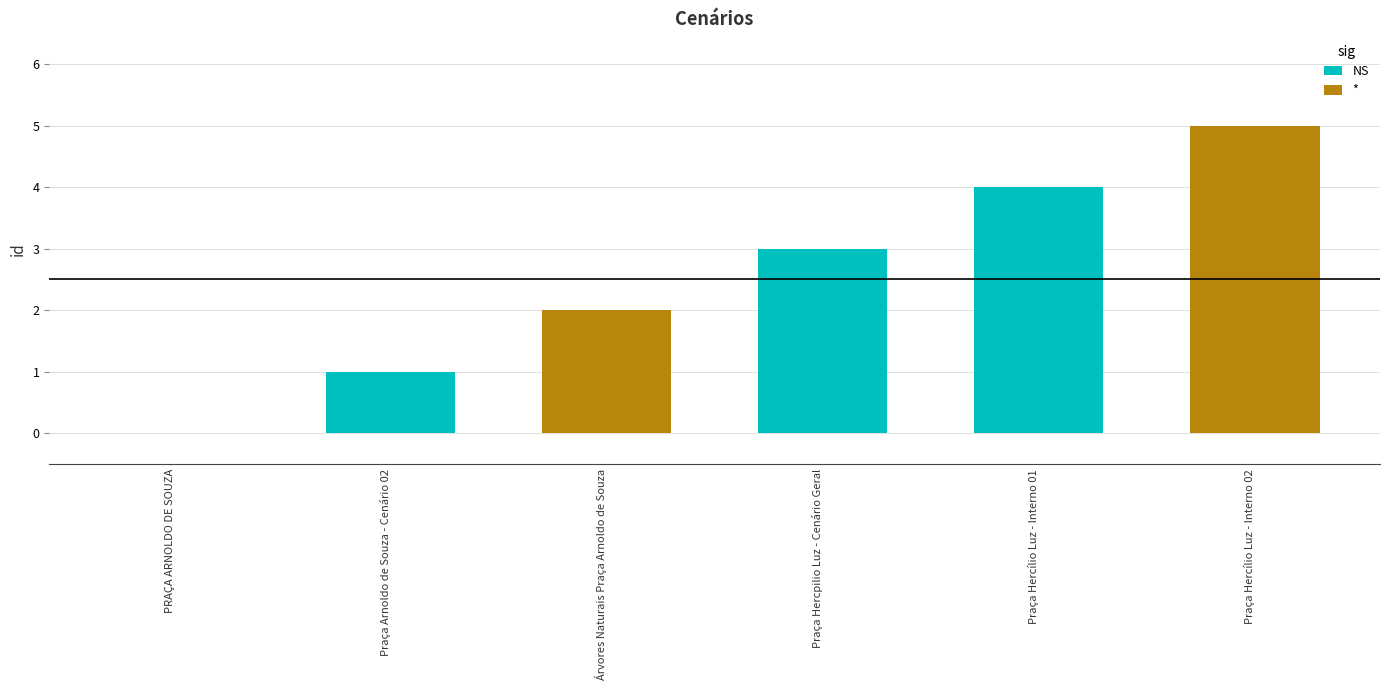

Rank the categories by value from highest to lowest.

Praça Hercílio Luz - Interno 02, Praça Hercílio Luz - Interno 01, Praça Hercpilio Luz - Cenário Geral, Árvores Naturais Praça Arnoldo de Souza, Praça Arnoldo de Souza - Cenário 02, PRAÇA ARNOLDO DE SOUZA